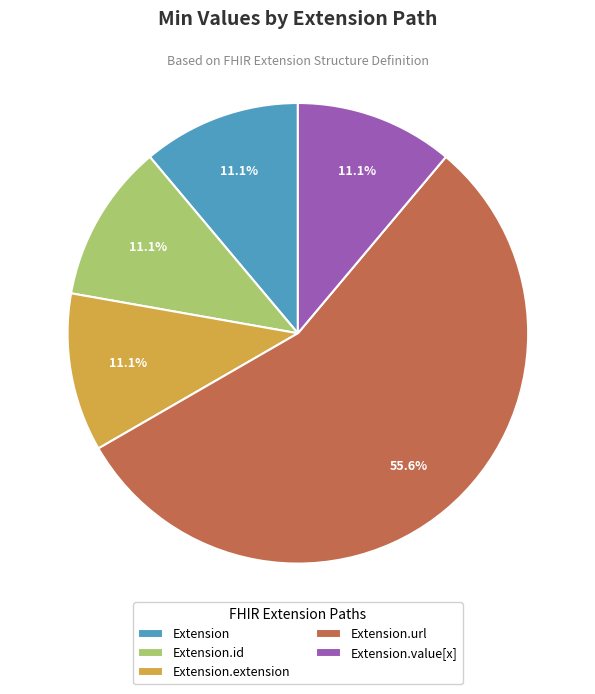

Is it true that Extension.value[x] is 1% of the pie?

False